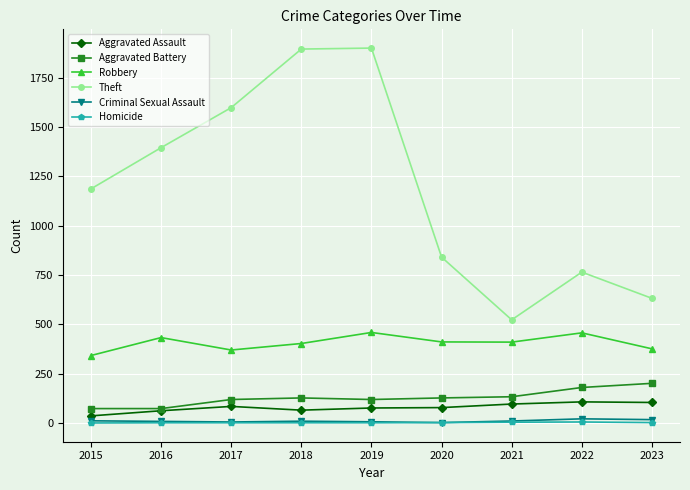

What is the difference between the Aggravated Assault values at 2020 and 2018?

13